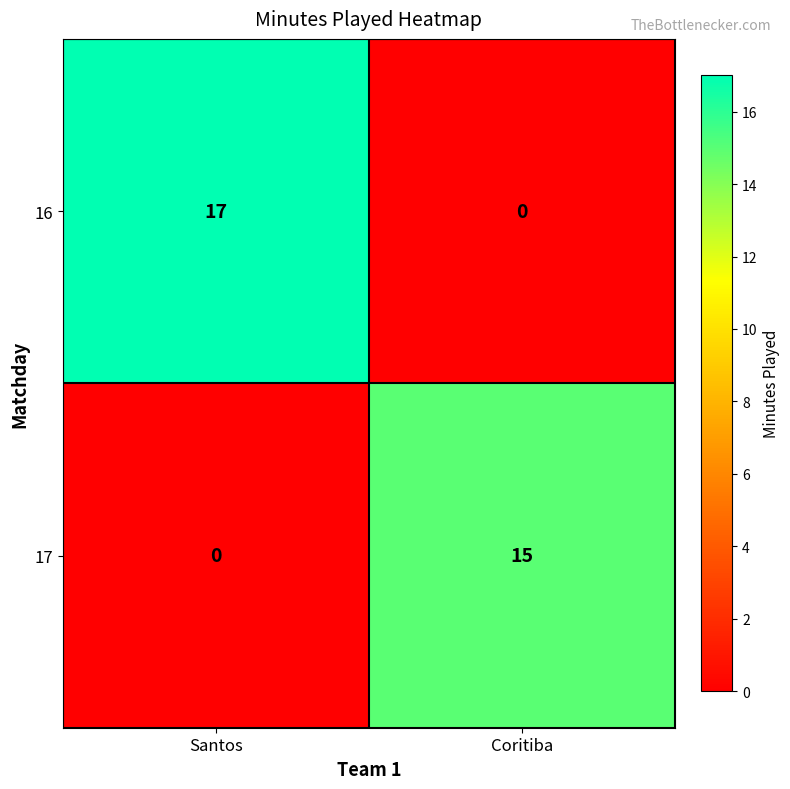

Rank the series by their average value, from highest to lowest.

16, 17